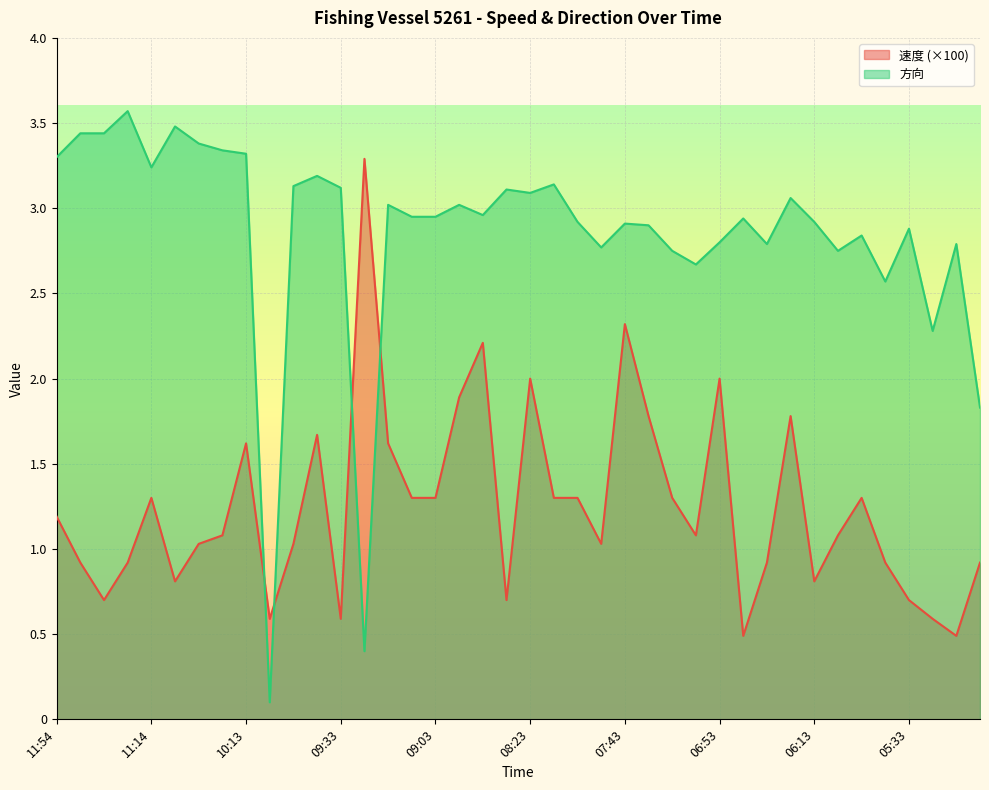

List the series in order of their peak value, lowest first.

速度 (×100), 方向